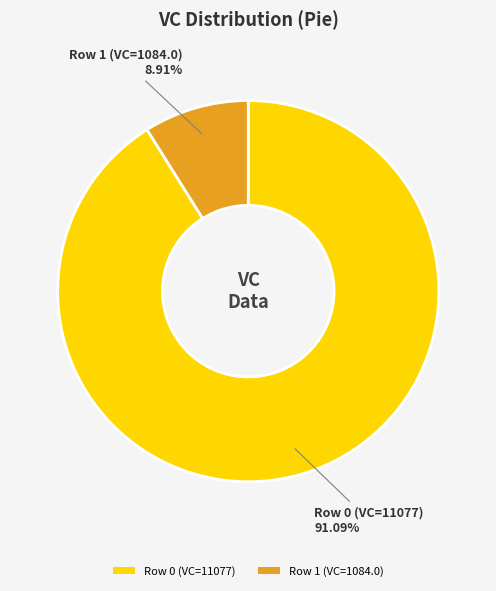

Which has a higher value, Row 0 (VC=11077) or Row 1 (VC=1084.0)?

Row 0 (VC=11077)